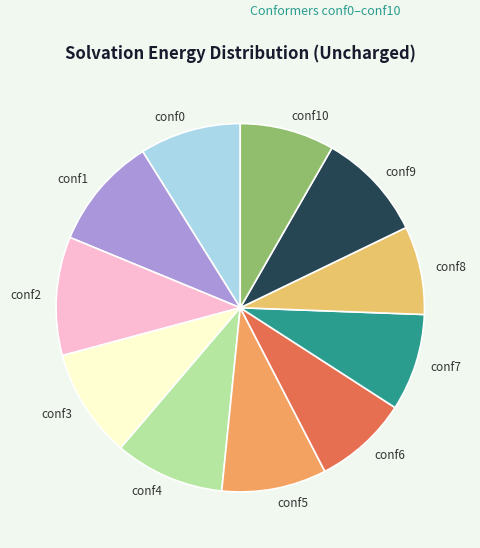

How many slices are in this pie chart?

11